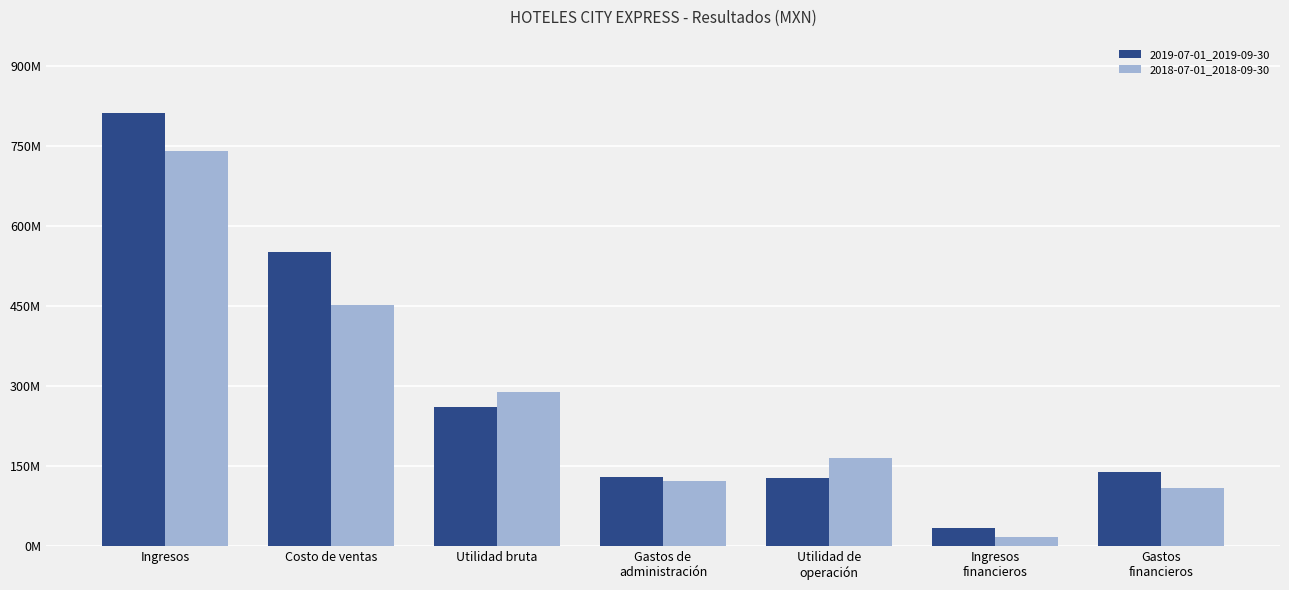

What are all the series names shown in the legend?

2019-07-01_2019-09-30, 2018-07-01_2018-09-30